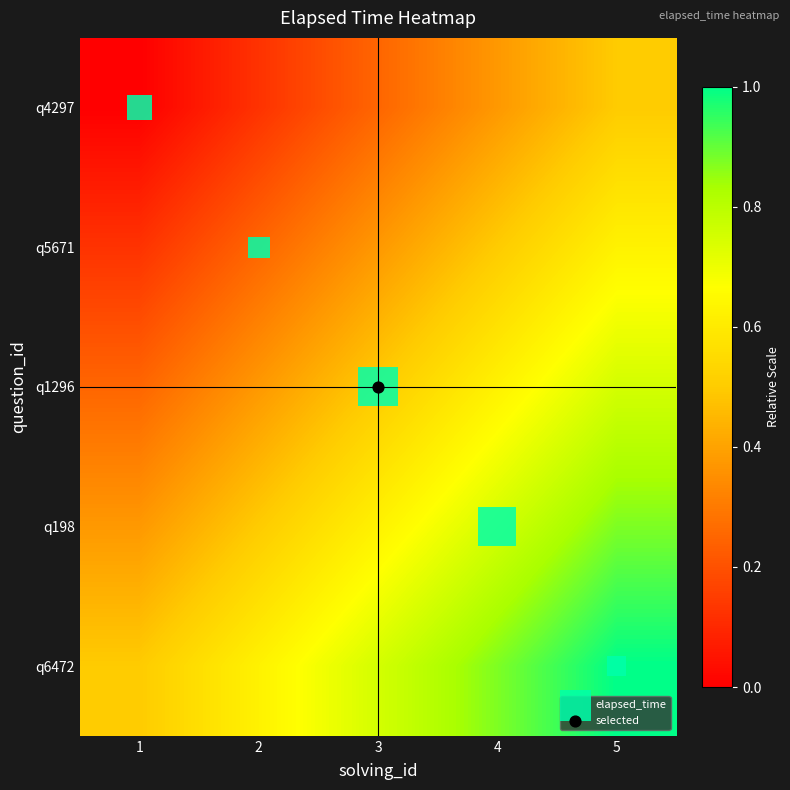

What is the difference between the highest and lowest values at 2?

0.9